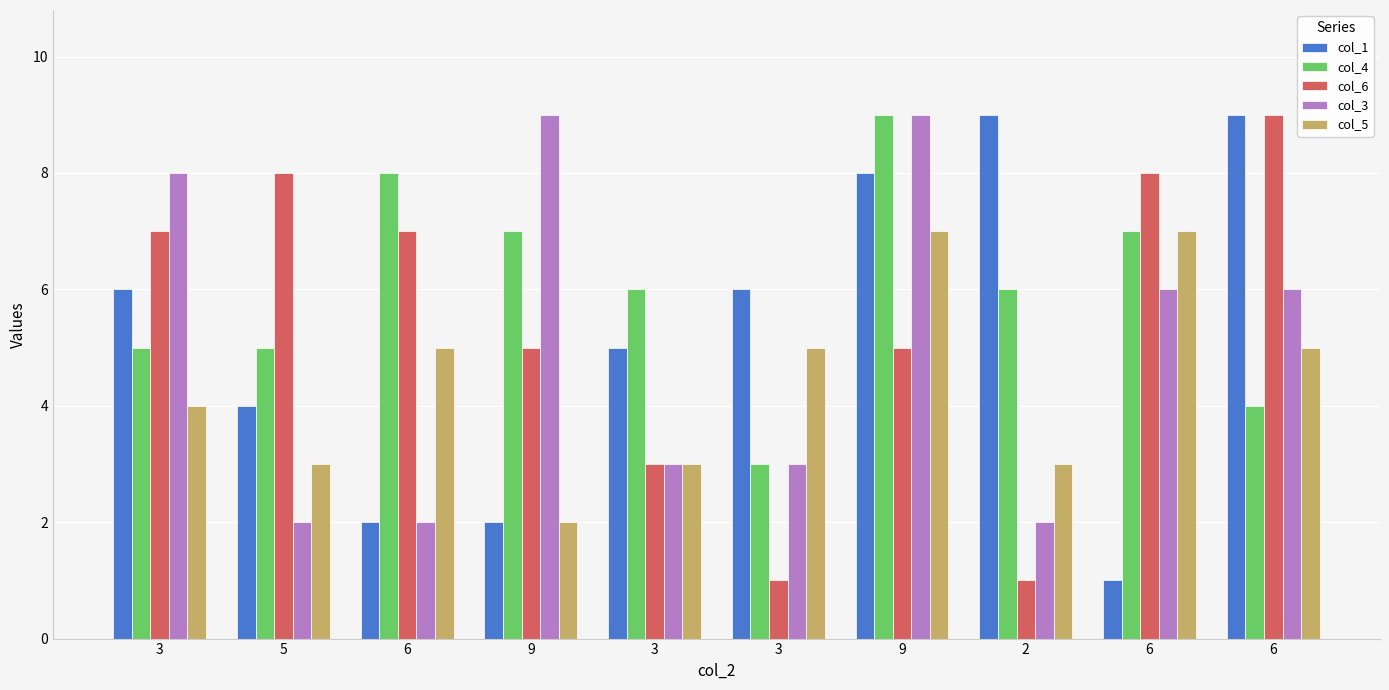

Between 3 and 6, which series saw the biggest shift?

col_3